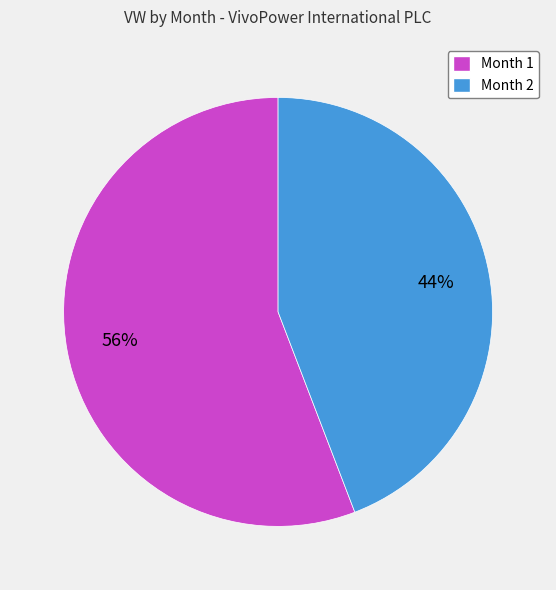

How many slices are in this pie chart?

2